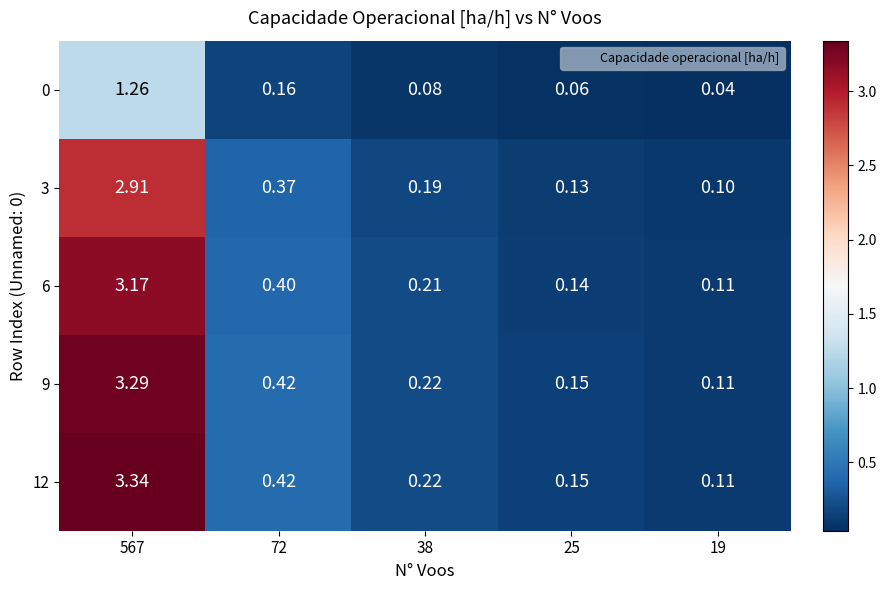

Is the value of 3 at 38 greater than the value of 12 at 567?

No